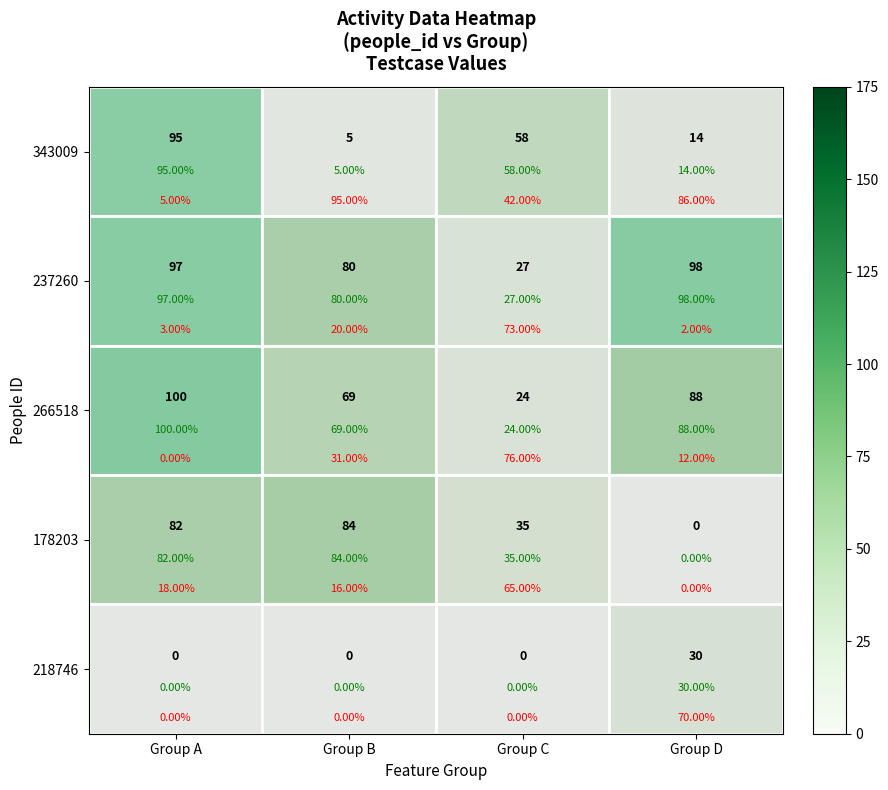

Count the 266518 values in the range 69 to 100.

3